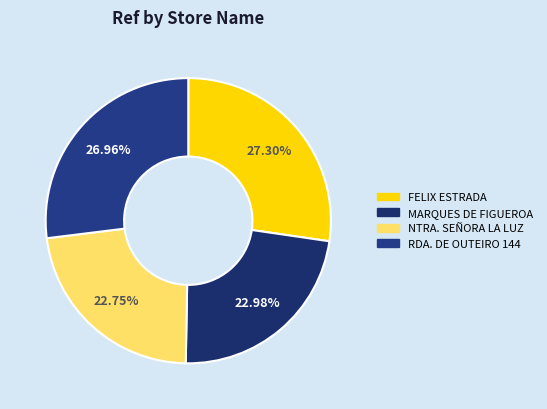

Count the number of slices in the pie.

4